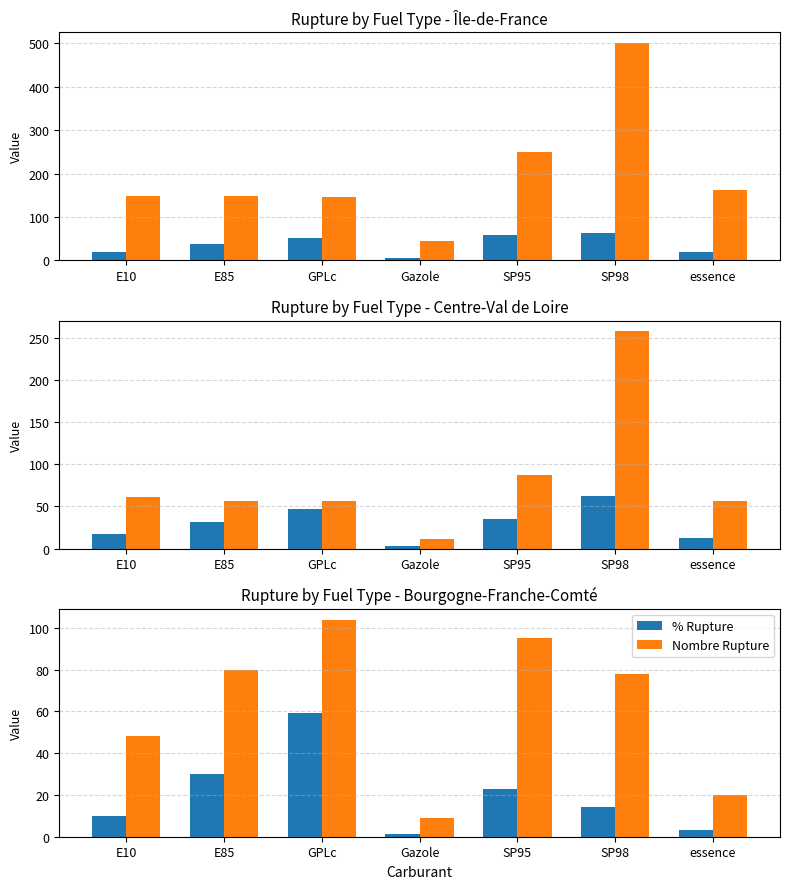

What are all the series names shown in the legend?

% Rupture, Nombre Rupture